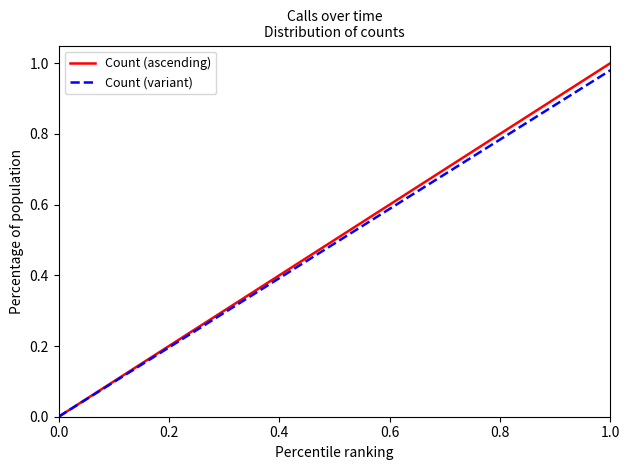

What is the sum of all Count (ascending) values?

2.0